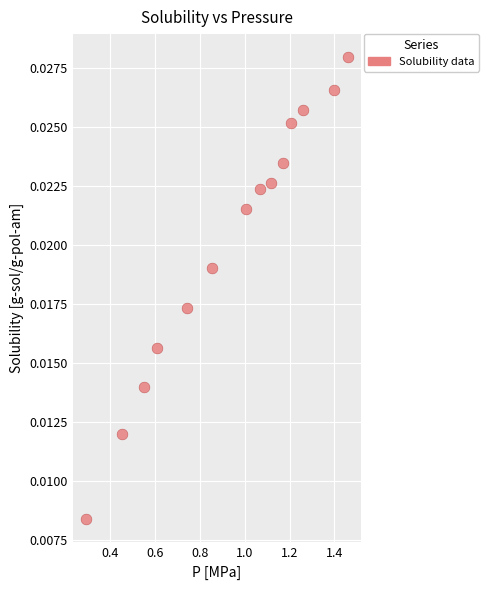

What is the range of X values (max minus min)?

1.2